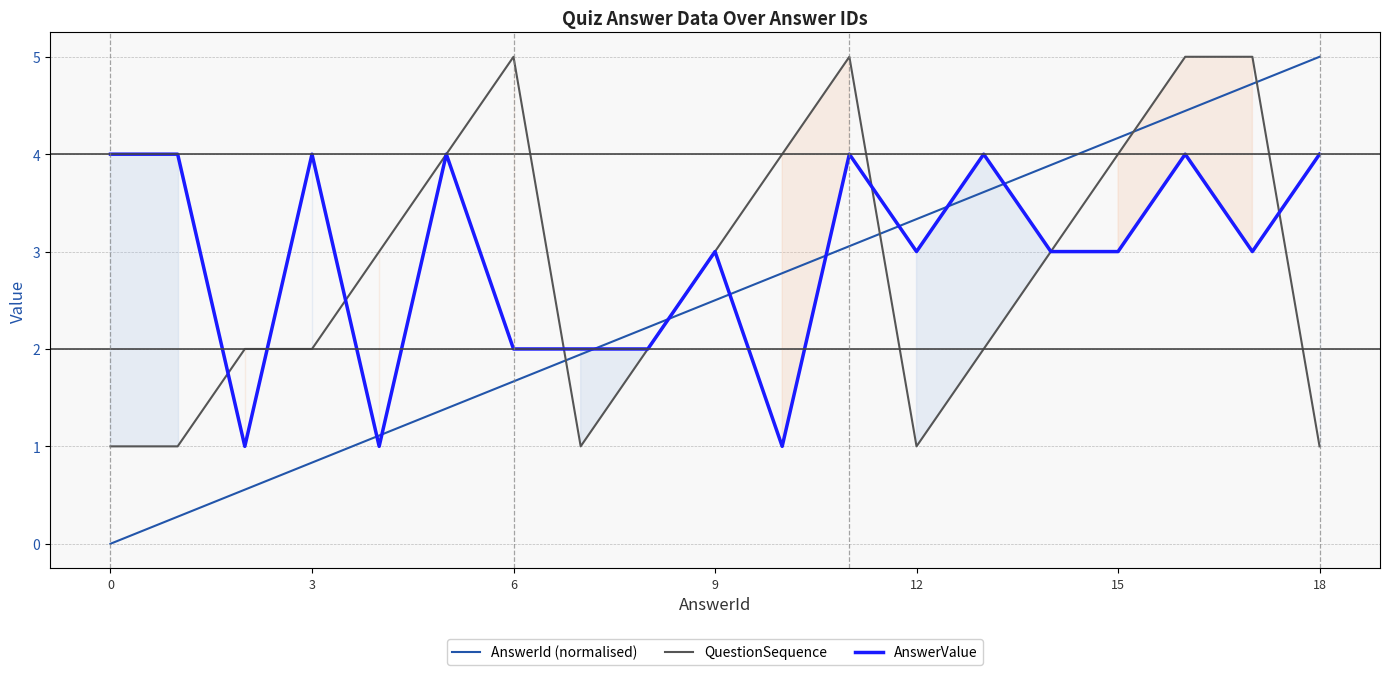

What is the label of the 15th point from the left?

14